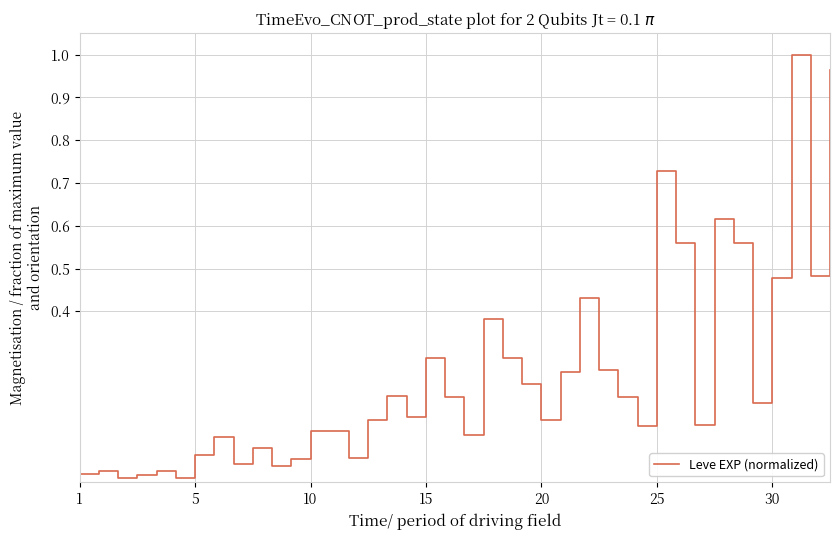

How many lines are shown in the chart?

1